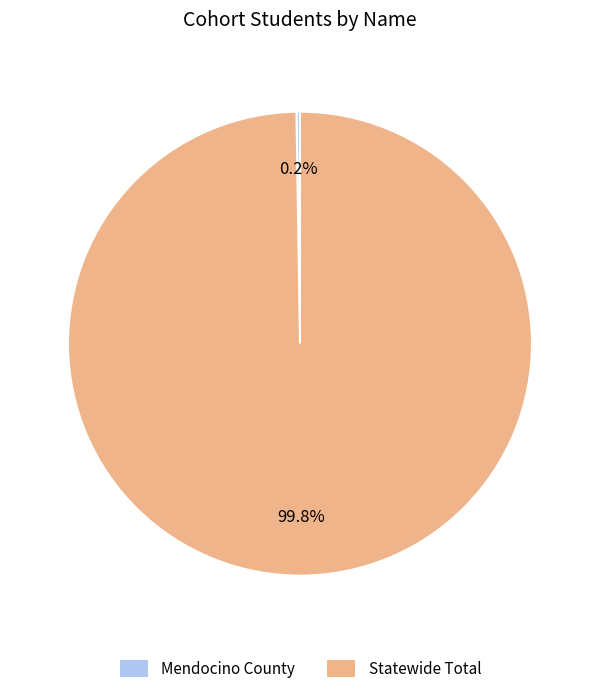

Which slice represents more than half of the pie?

Statewide Total